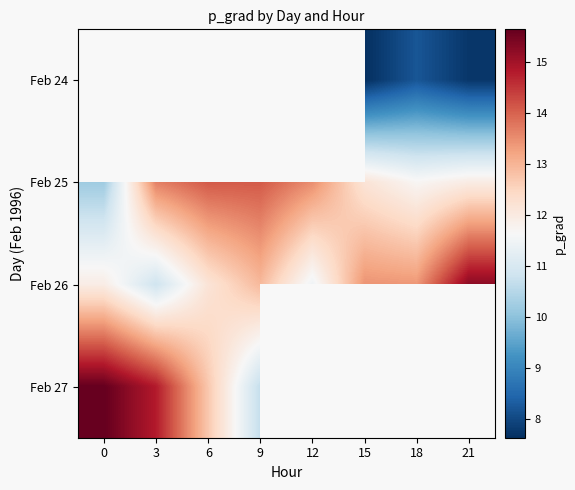

Is the value of Feb 25 at 3 greater than the value of Feb 26 at 18?

Yes